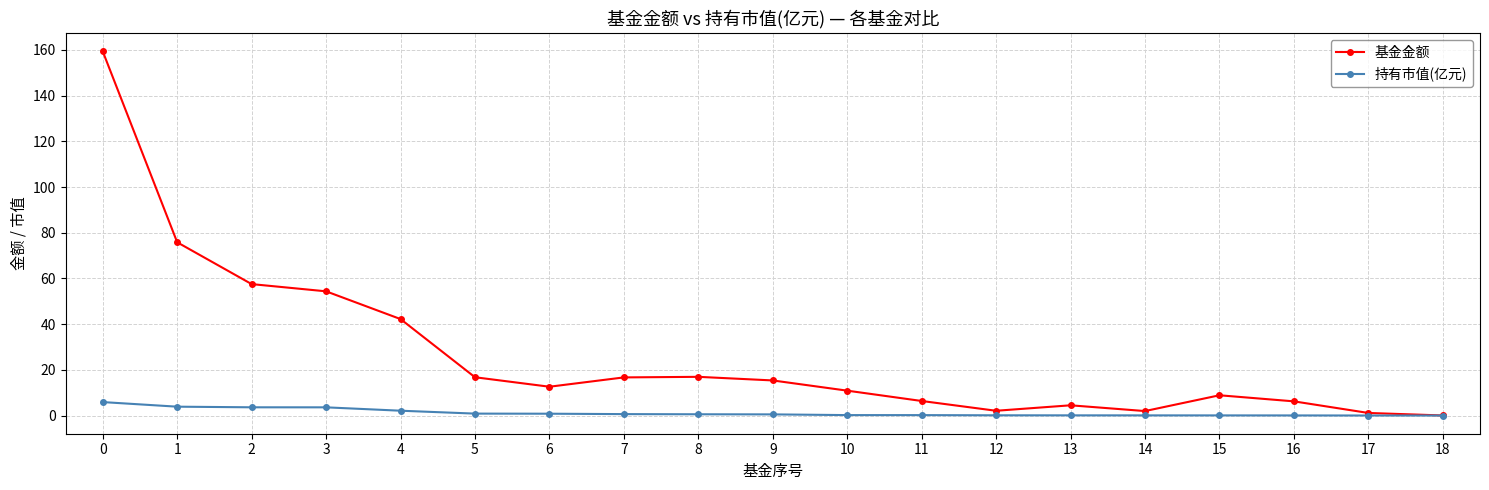

Which series has the widest spread of values?

基金金额